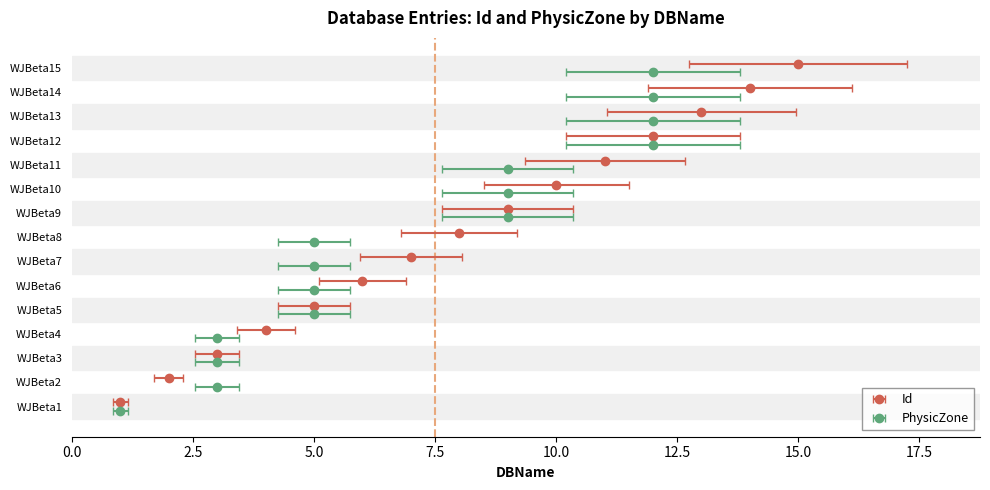

List the labels in order of value, largest first.

WJBeta15, WJBeta14, WJBeta13, WJBeta12, WJBeta11, WJBeta10, WJBeta9, WJBeta8, WJBeta7, WJBeta6, WJBeta5, WJBeta4, WJBeta3, WJBeta2, WJBeta1